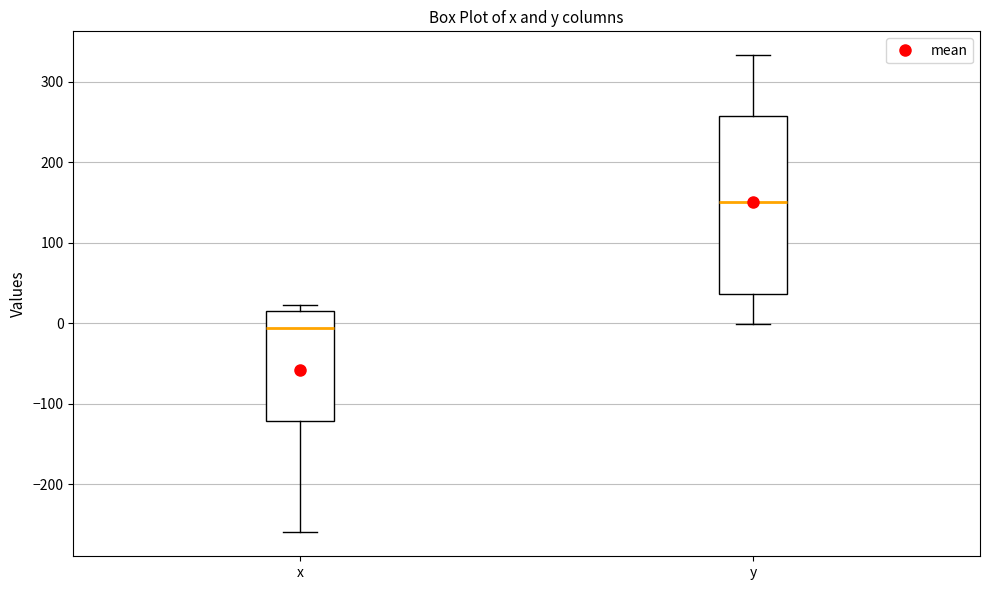

Which box's median line is the highest?

y